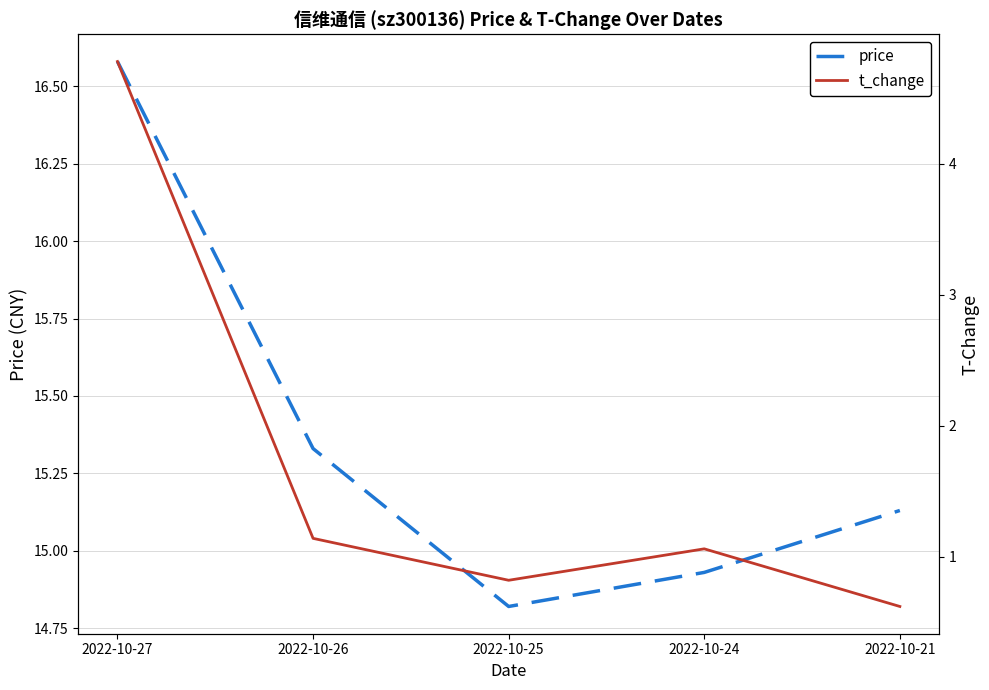

What is the smallest value displayed?

0.6